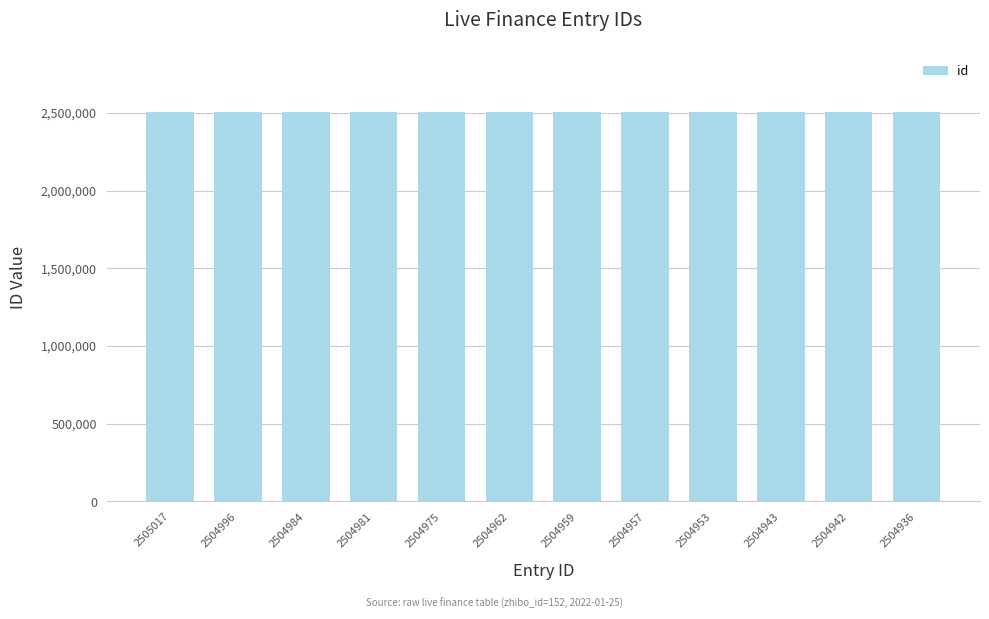

Are the bars horizontal?

No